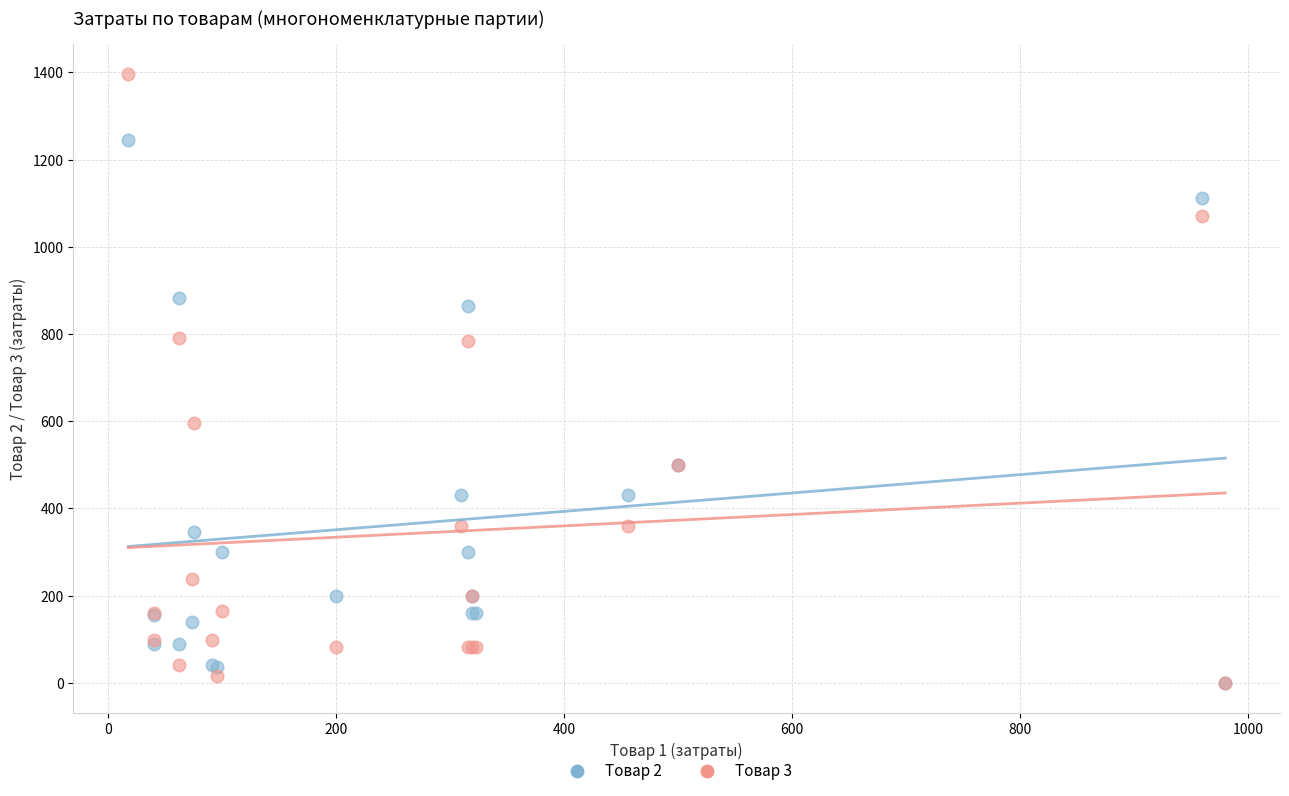

Which series reaches the maximum Y coordinate?

Товар 3